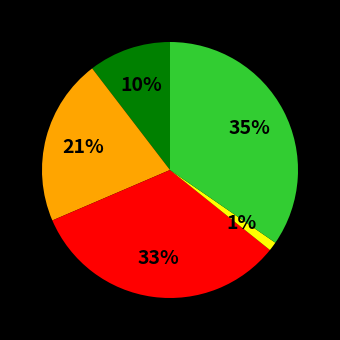

Is there a majority slice in this chart?

No